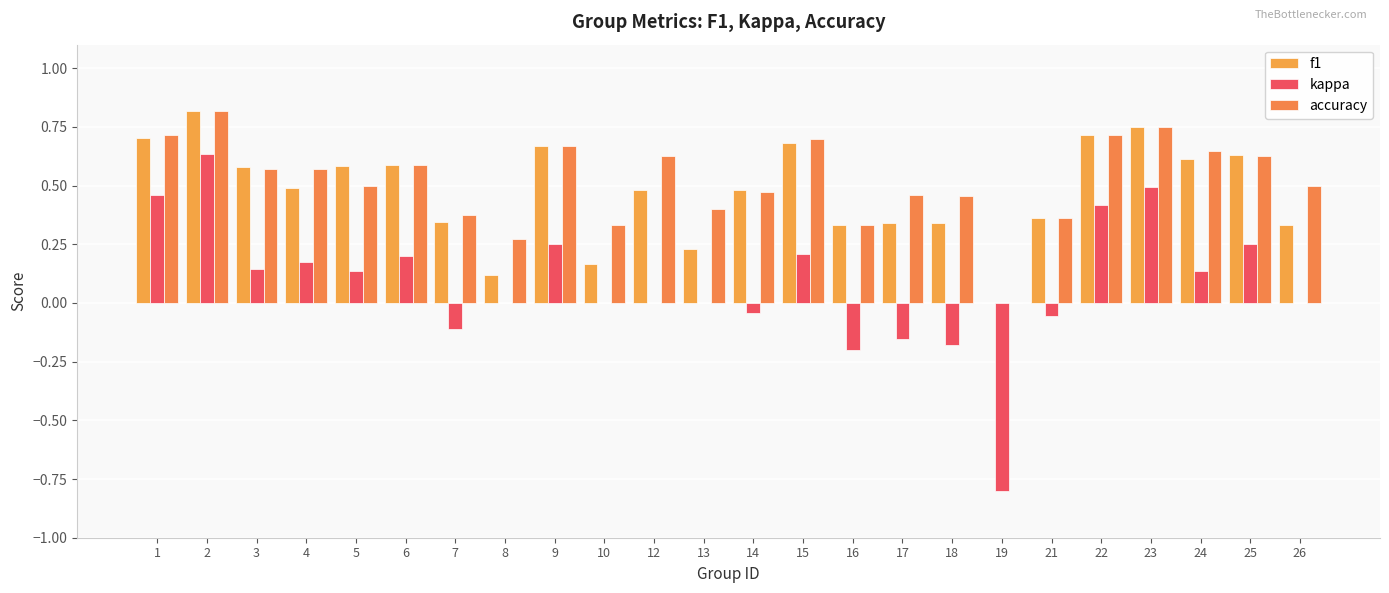

Which series changed the most between 7 and 10?

f1